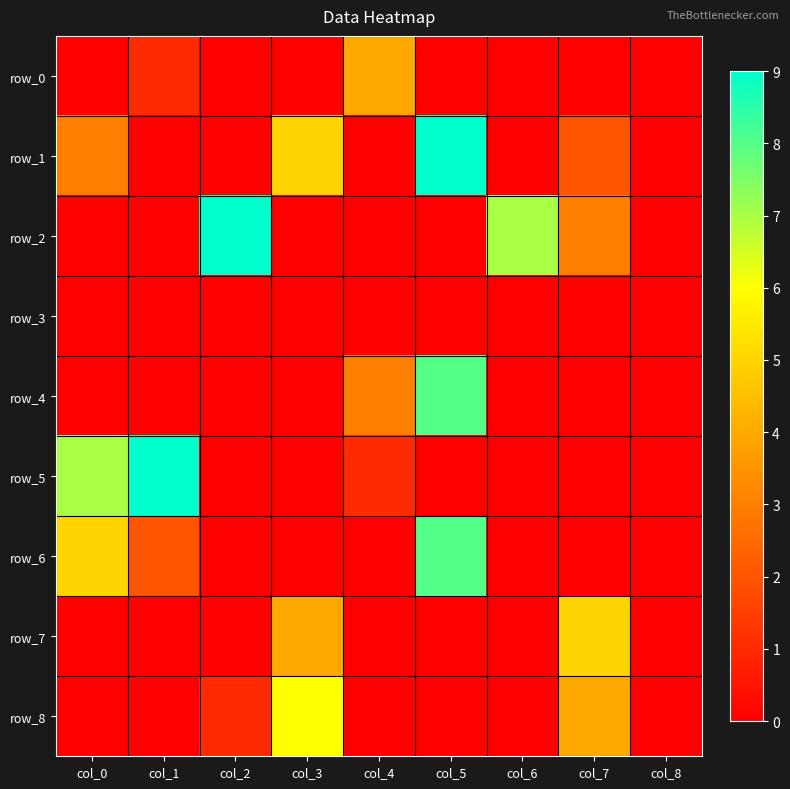

The value of row_7 at col_0 is -3. True or false?

False